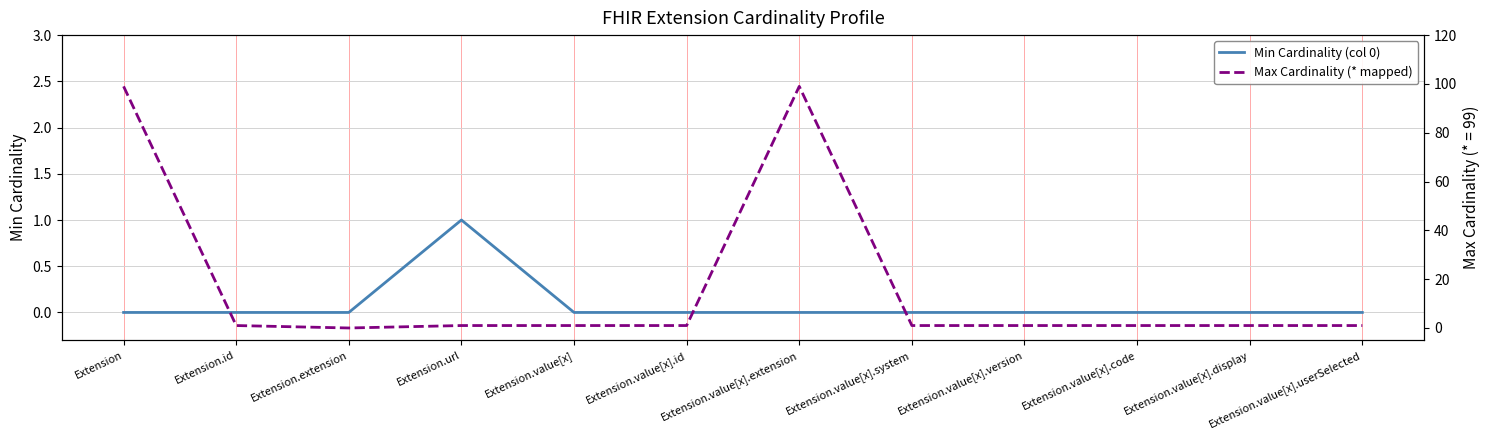

What is the greatest value displayed?

99